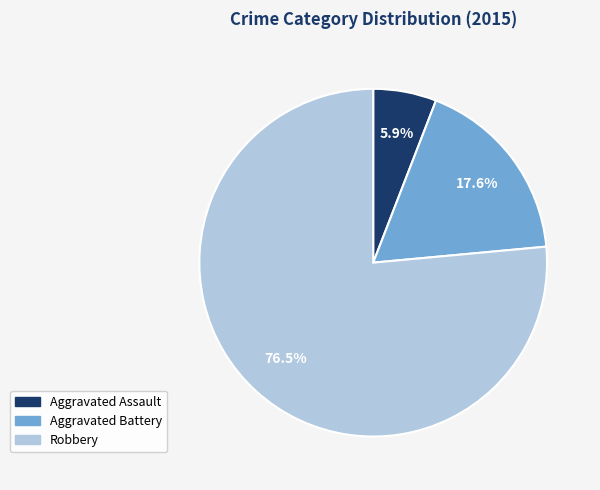

To the nearest percent, what is the difference between the largest and smallest slice percentages?

71%